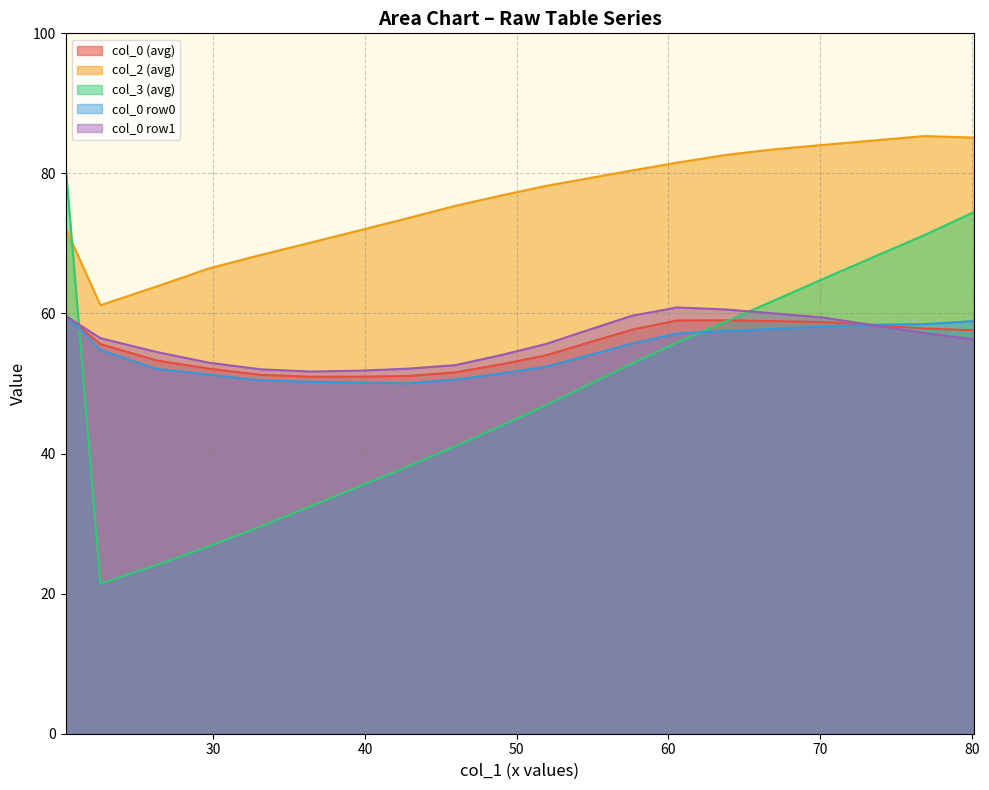

True or false: col_2 (avg) and col_0 (avg) cross at least once.

False